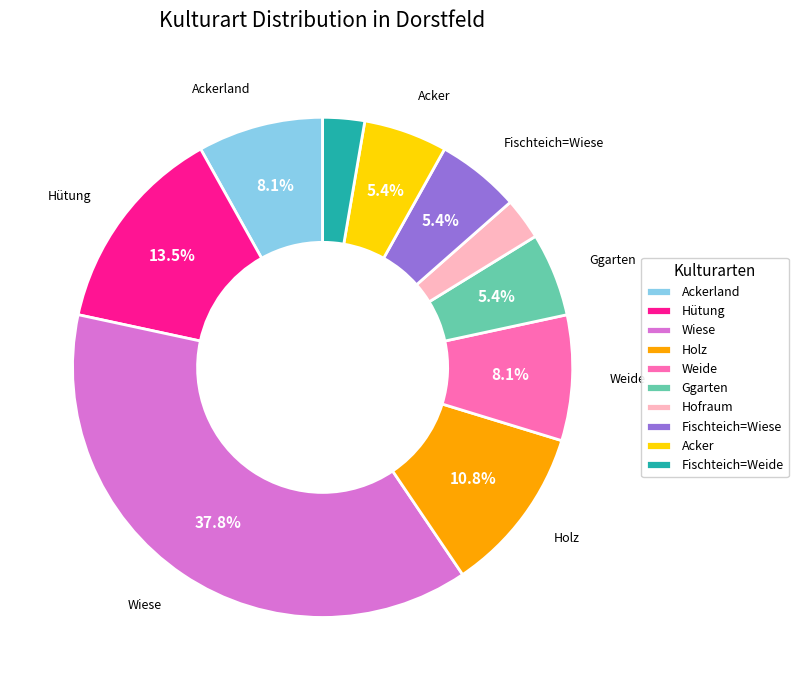

Which slice is the largest?

Wiese